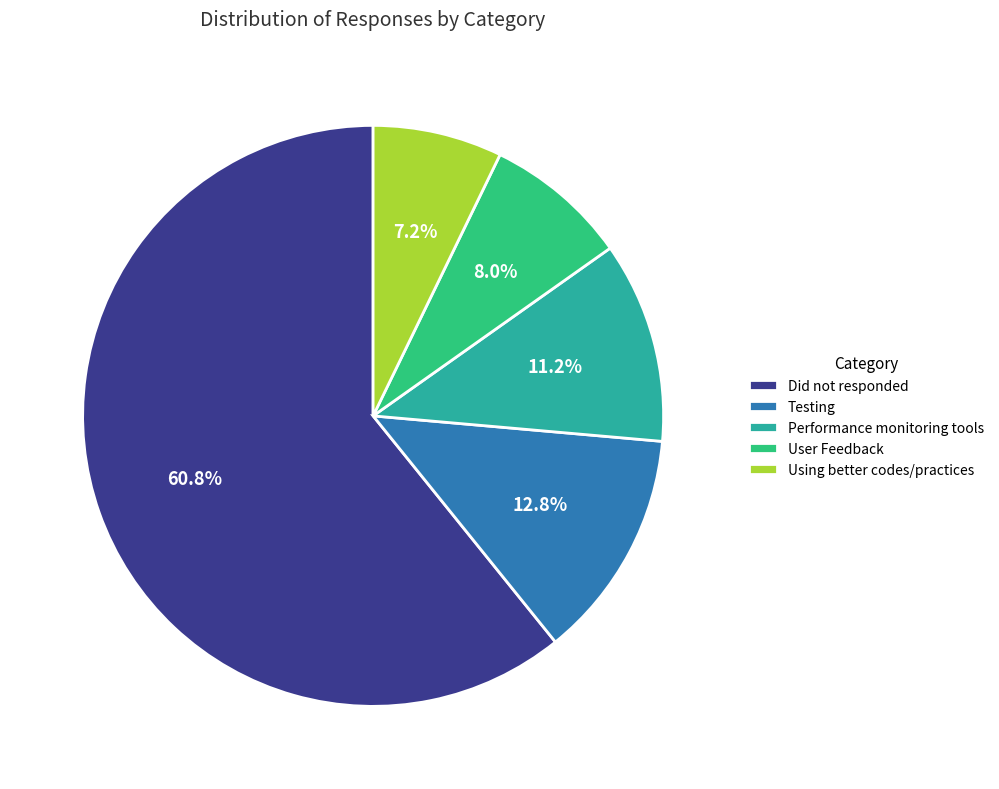

Which has a higher value, Using better codes/practices or User Feedback?

User Feedback